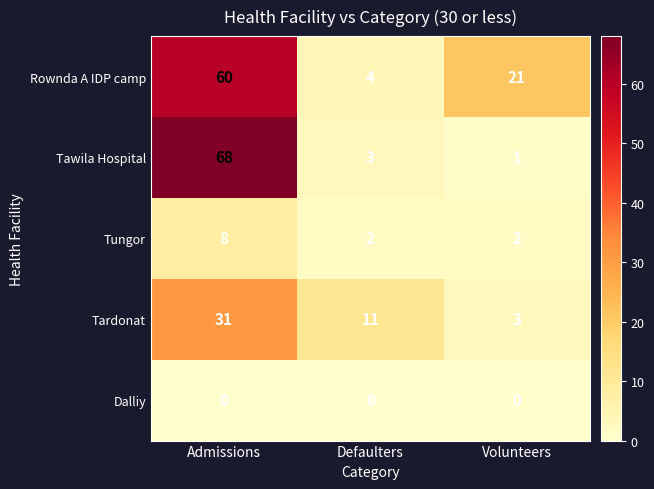

The Tungor series shows 2 at Defaulters. True or false?

True